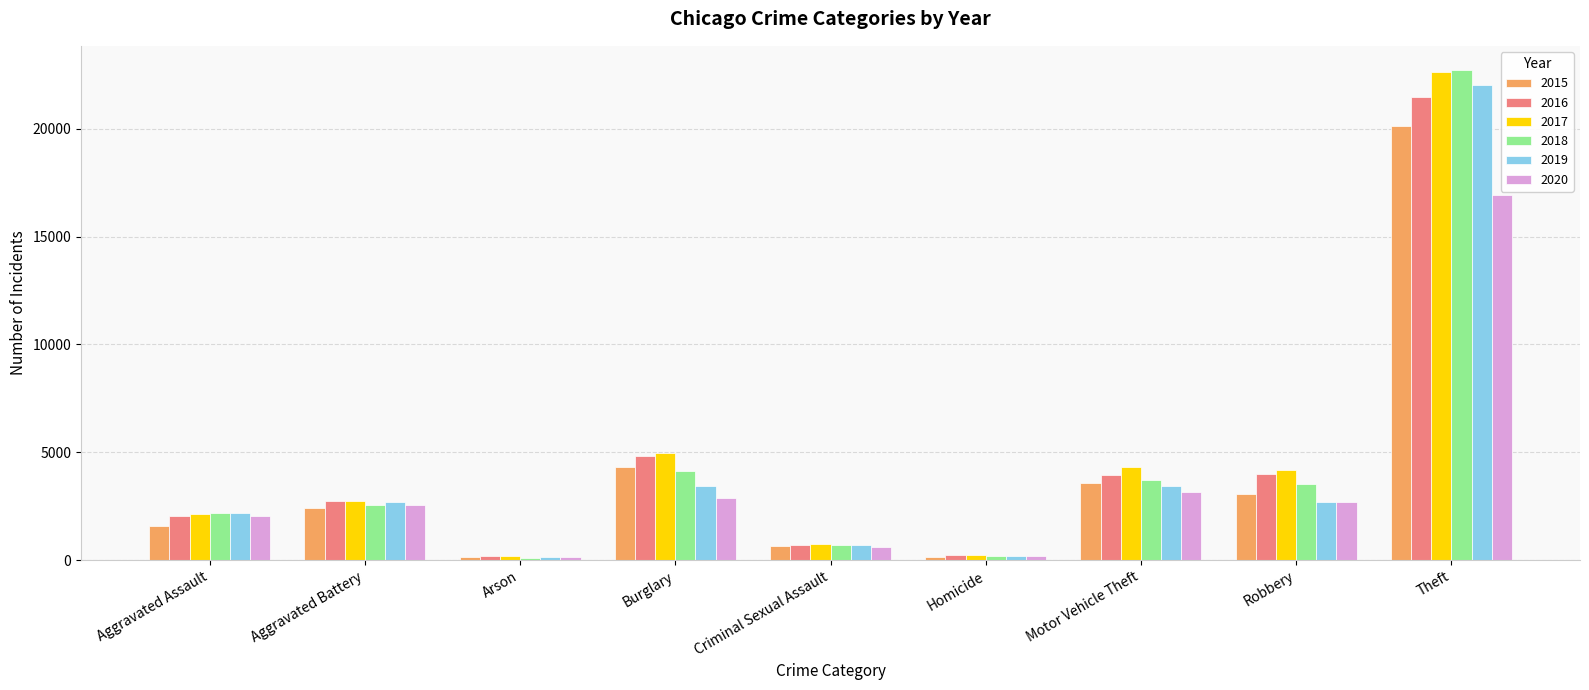

Where is 2017 nearest to the value 11401?

Burglary